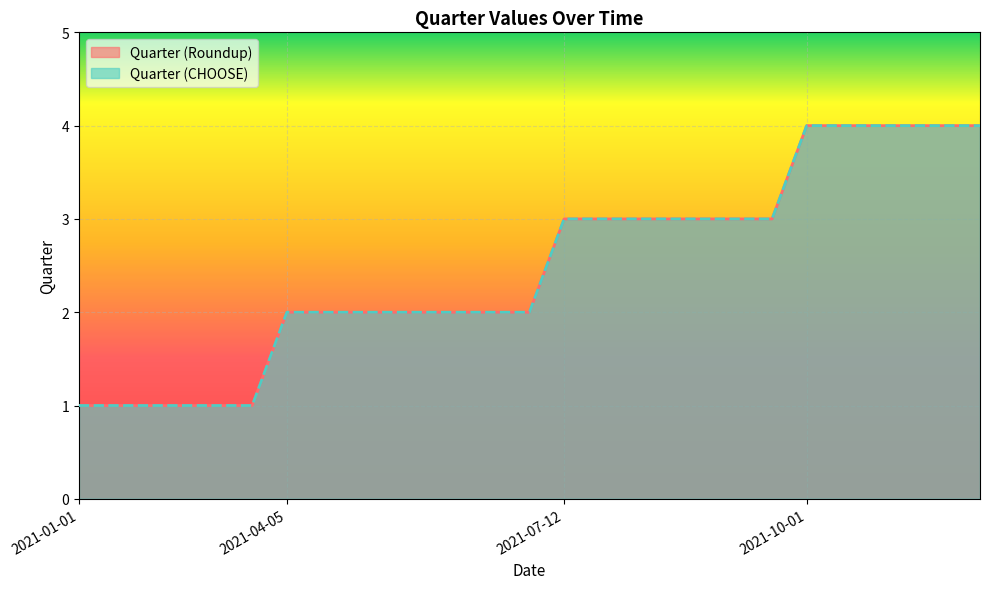

True or false: Quarter (Roundup) and Quarter (CHOOSE) intersect in this chart.

False